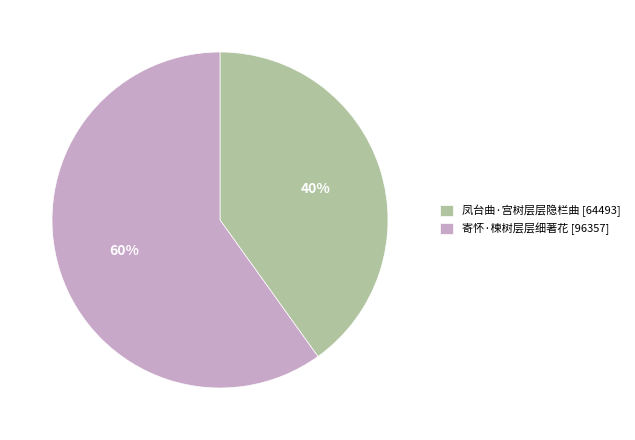

Is the sum of 寄怀·楝树层层细著花 and 凤台曲·宫树层层隐栏曲 greater than half?

Yes